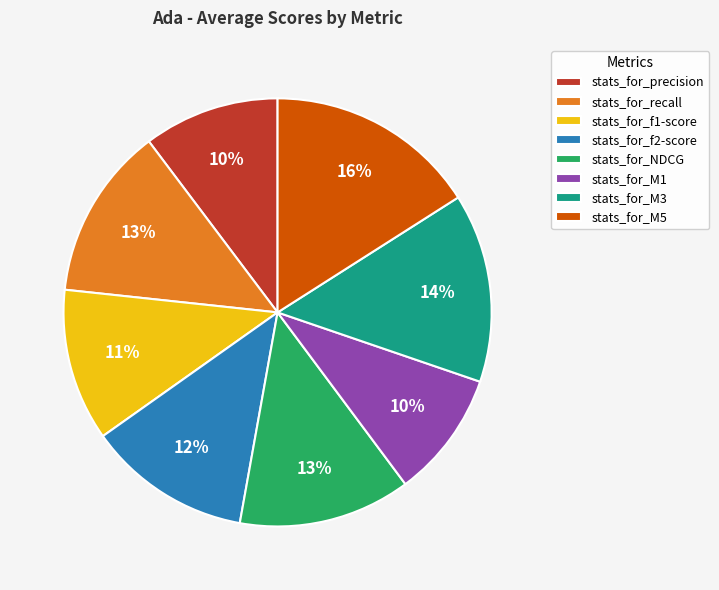

Does stats_for_M3 represent more than half of the total?

No